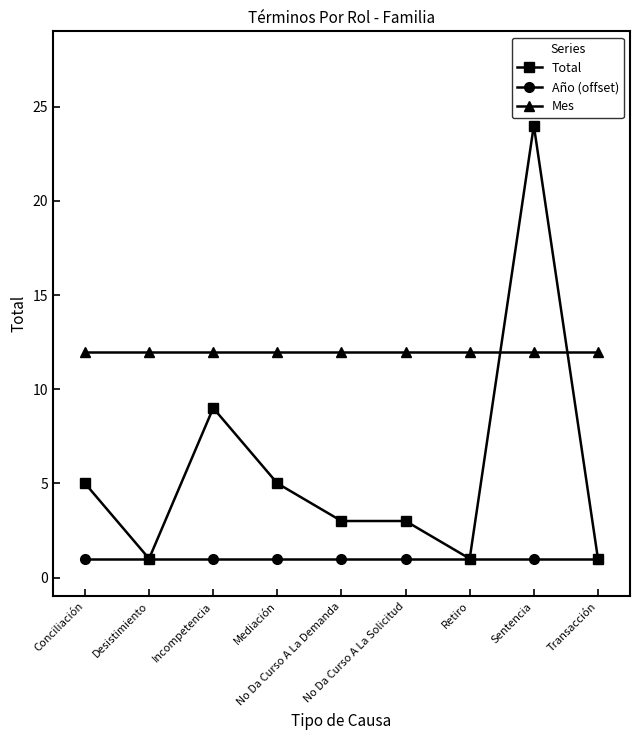

How many lines are shown in the chart?

3